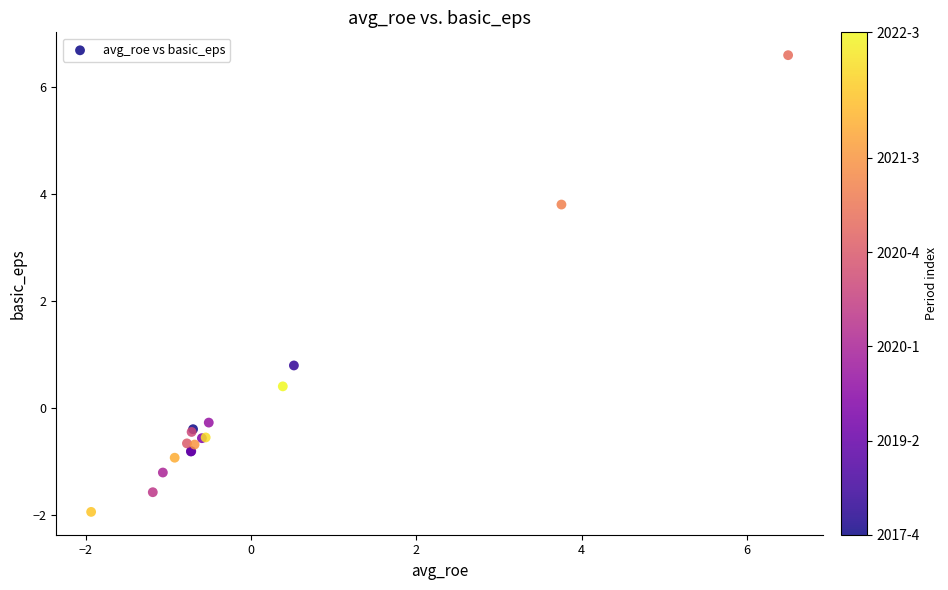

What Y value in the scatter plot is closest to 2?

0.8